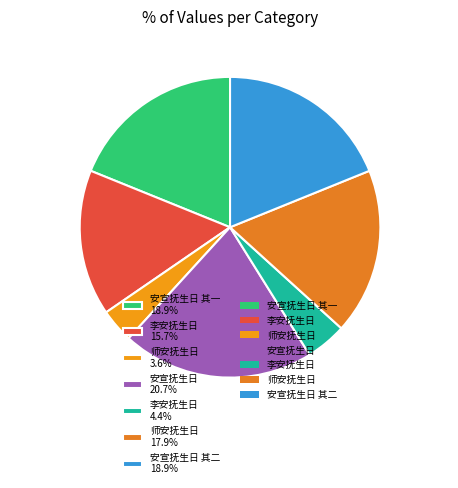

Does any single category account for the majority?

No